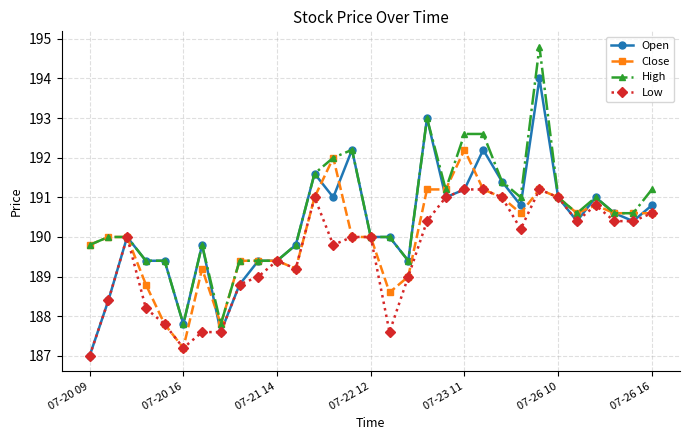

How many categories are shown in the chart?

31